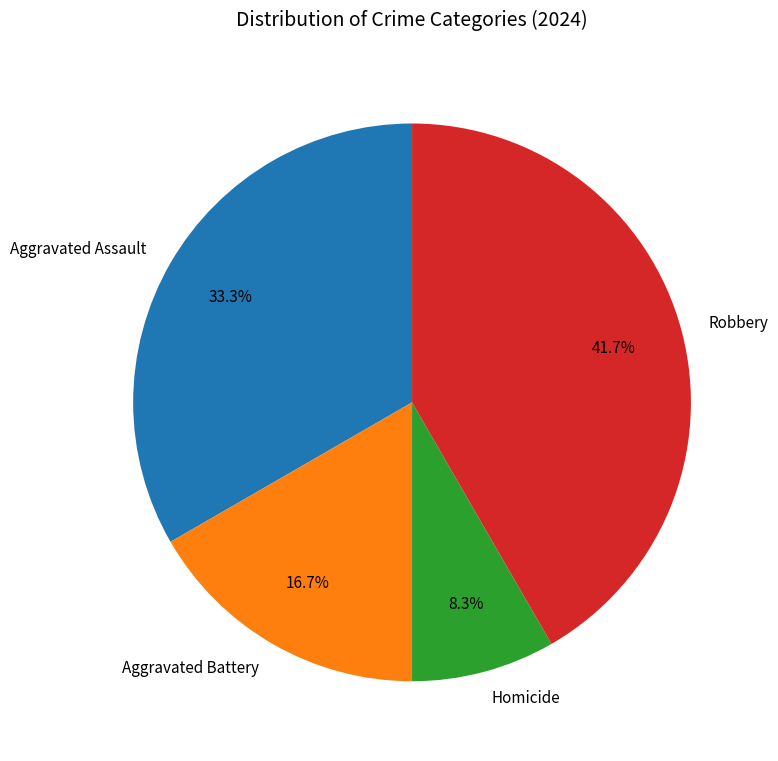

How many segments does this pie chart have?

4